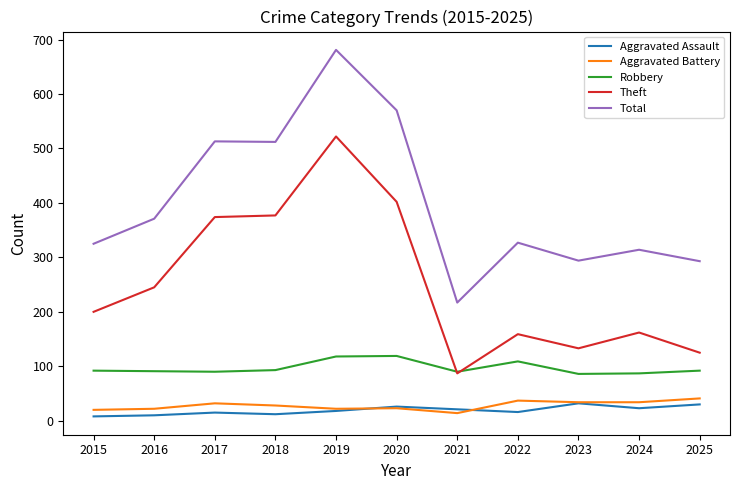

At which label does Theft reach its minimum?

2021